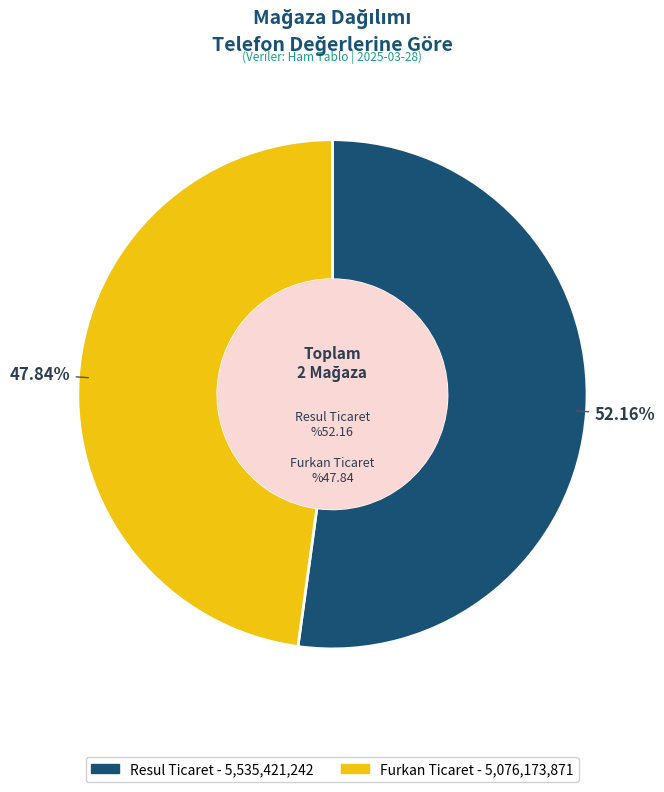

Combined, do Furkan Ticaret and Resul Ticaret account for over 50%?

Yes